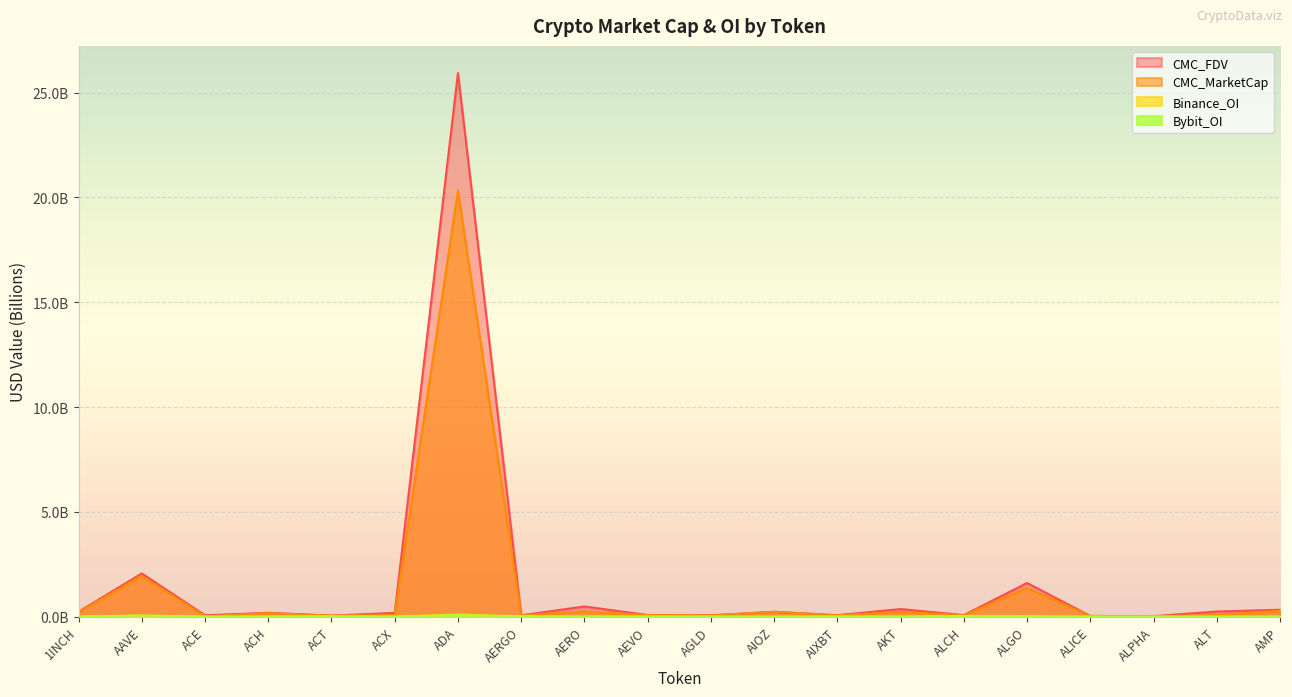

Which series has the largest total across all categories?

CMC_FDV